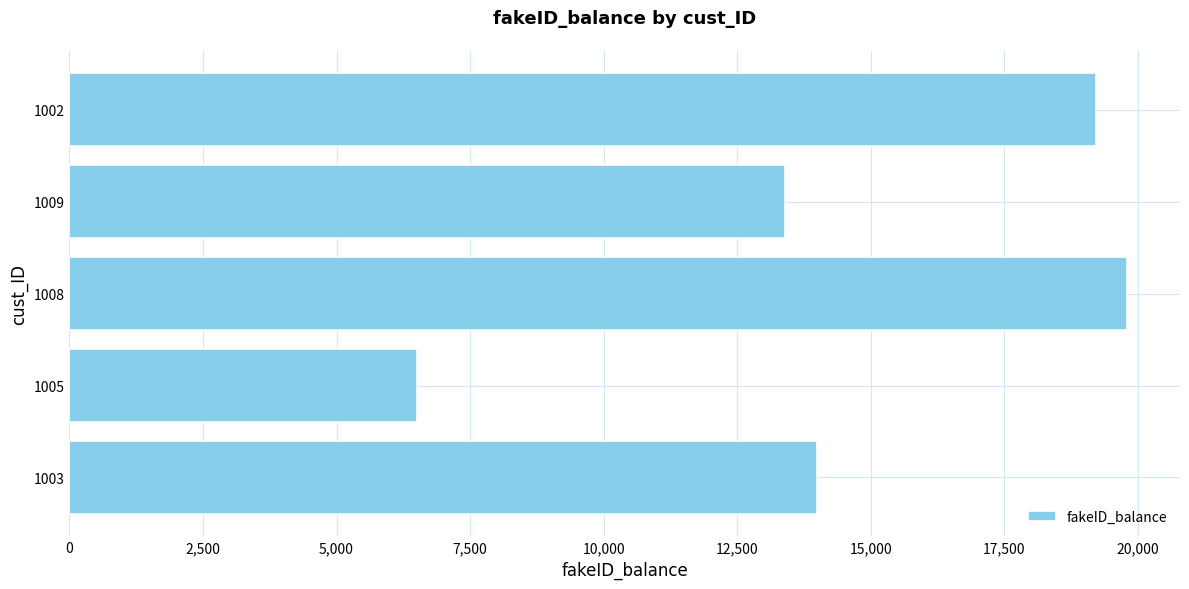

How many categories are shown in the chart?

5